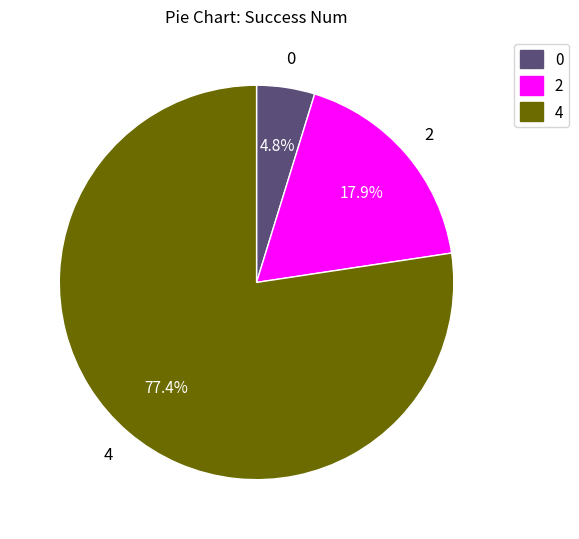

To the nearest percent, what is the average slice percentage?

33%